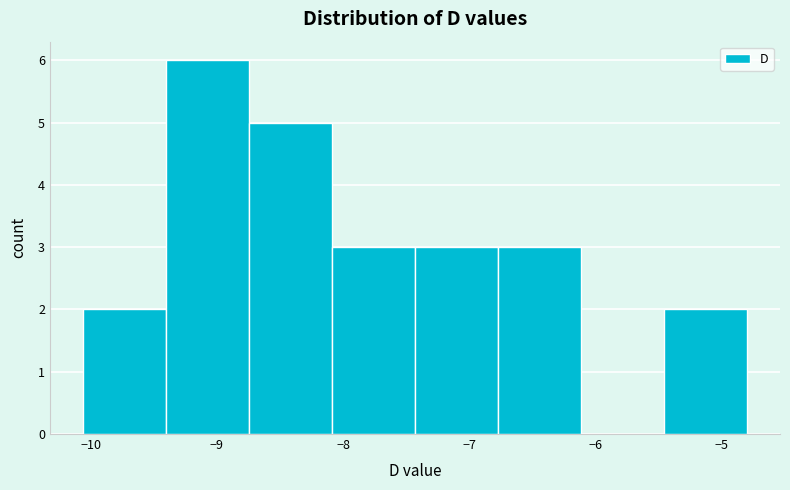

Reading left to right, transcribe this chart: for each bar, give the range it covers on the x-axis and its height. Neither the bar edges nor the heights are printed on the chart, so give them approximately, as read against the axes.

-10.1 to -9.4: 2
-9.4 to -8.7: 6
-8.7 to -8.1: 5
-8.1 to -7.4: 3
-7.4 to -6.8: 3
-6.8 to -6.1: 3
-6.1 to -5.5: 0
-5.5 to -4.8: 2